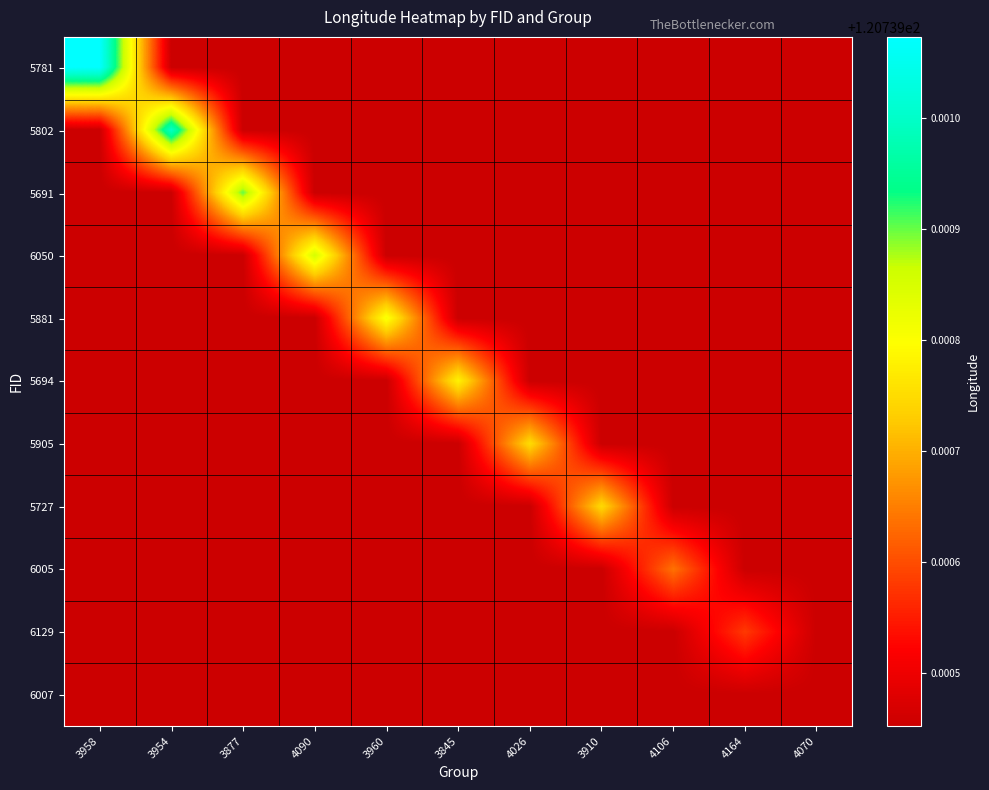

What is the greatest value displayed?

120.7